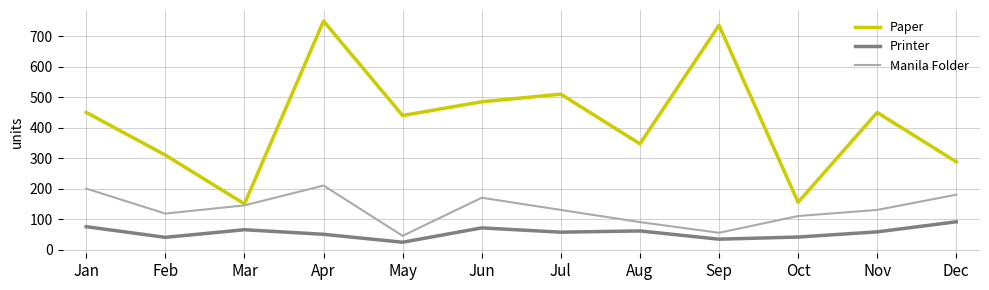

Is this an area chart (filled region under the line)?

No